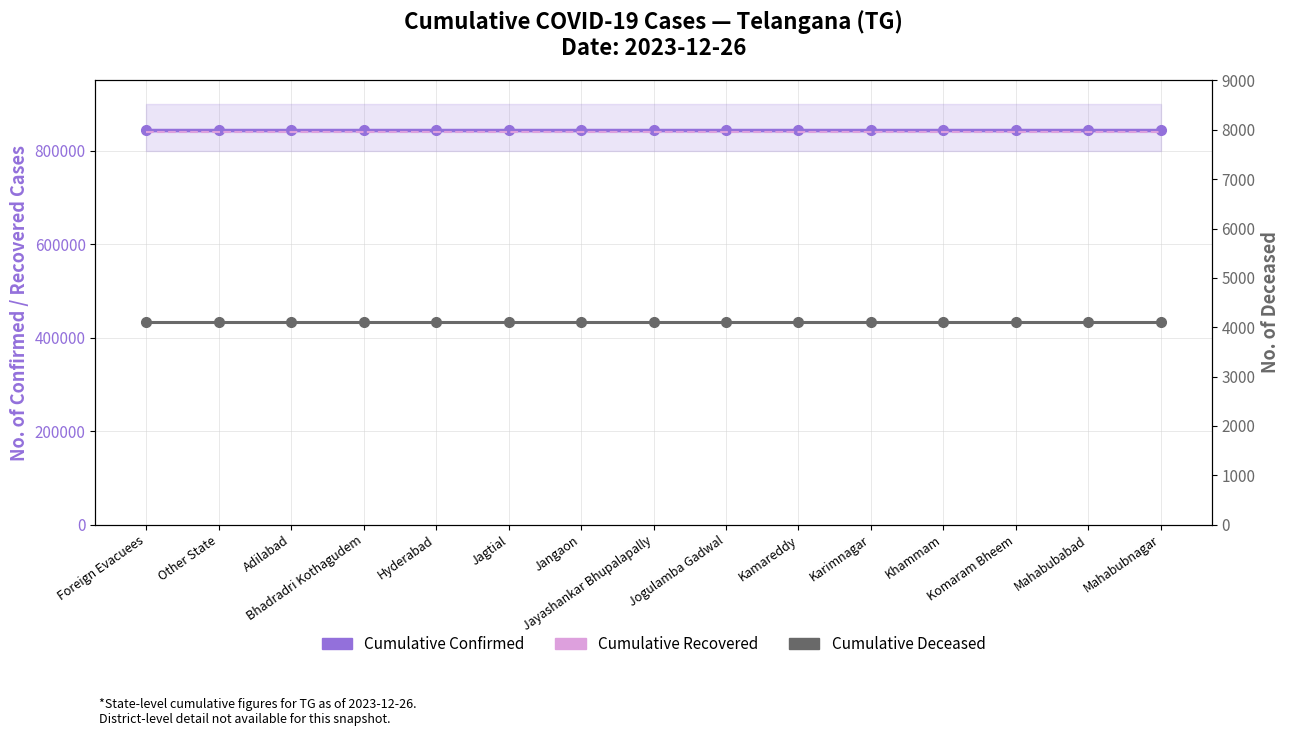

Is it true that Cumulative Deceased equals 5489 at Foreign Evacuees?

False